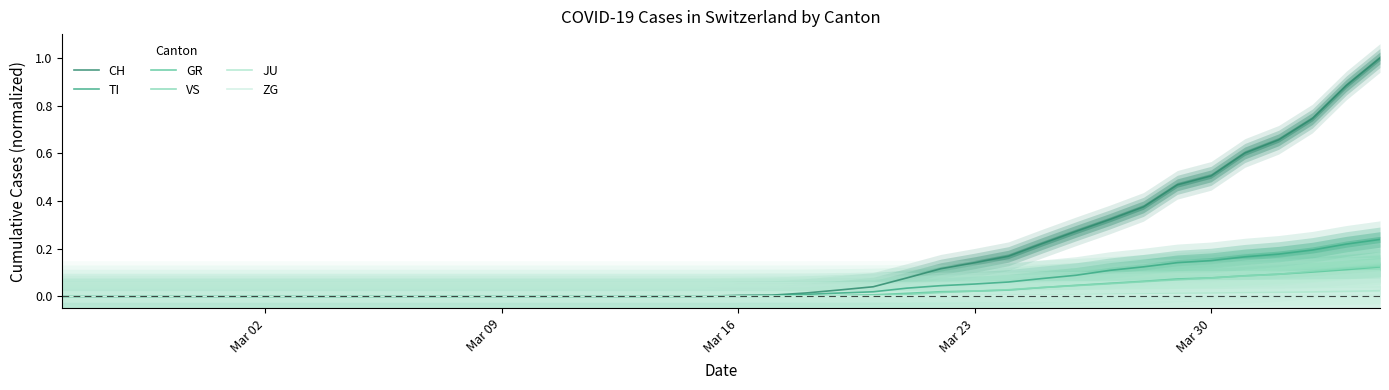

Which series has the largest total across all categories?

CH